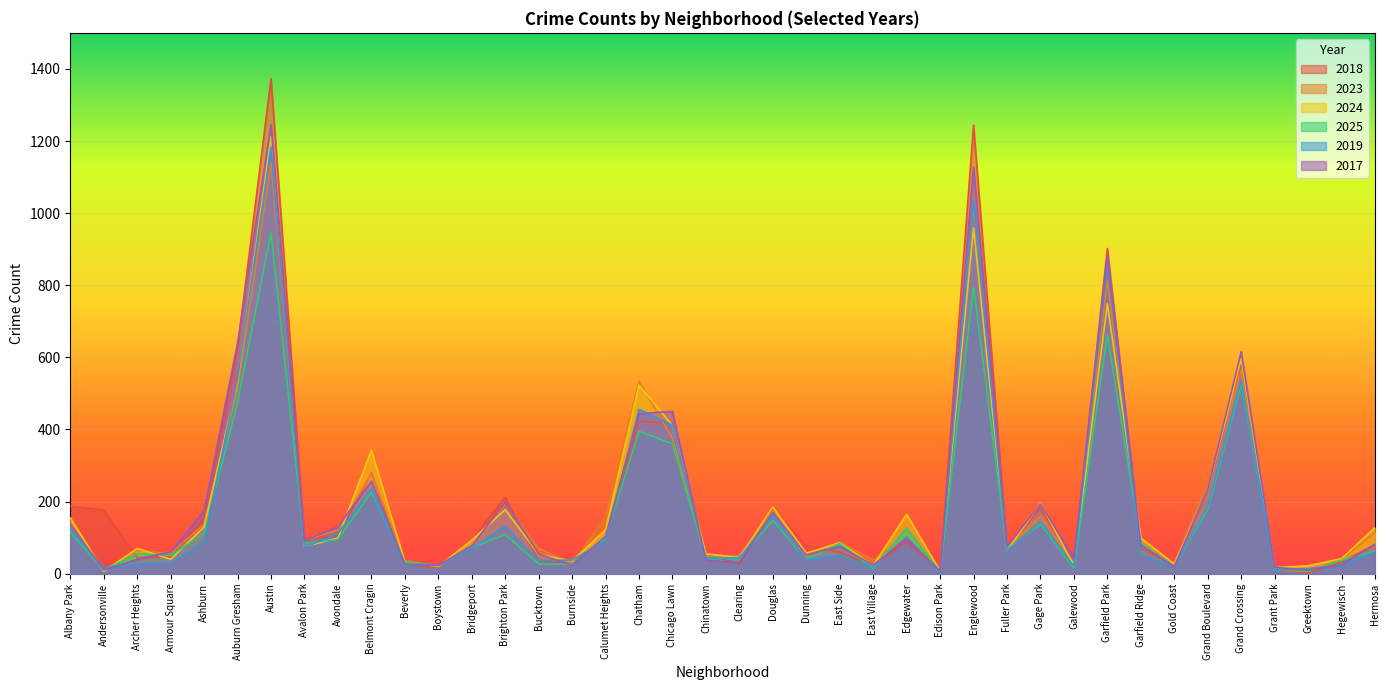

What is the average value of the 2019 series?

180